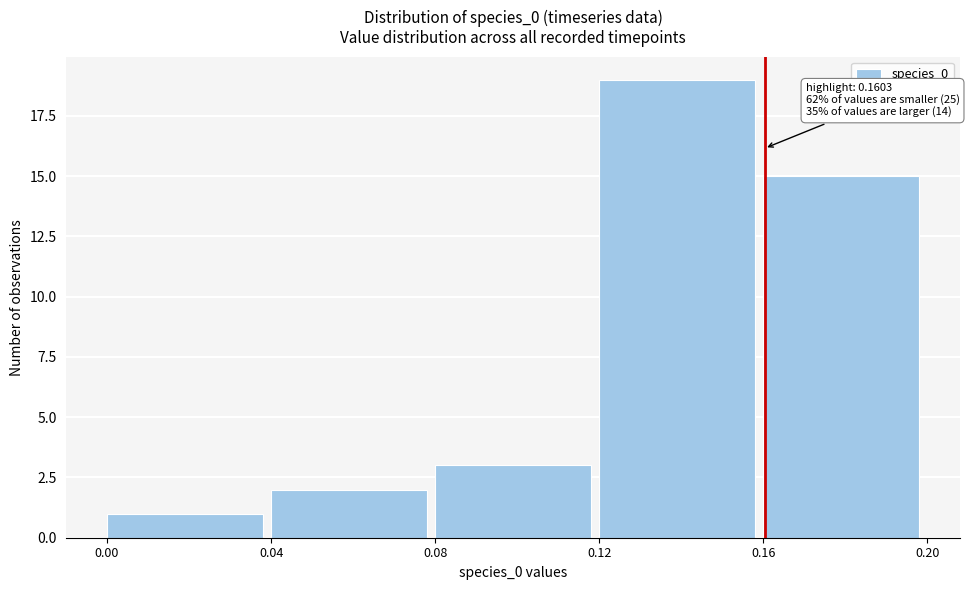

Over which range of the x-axis is the bar tallest?

0.12 to 0.16